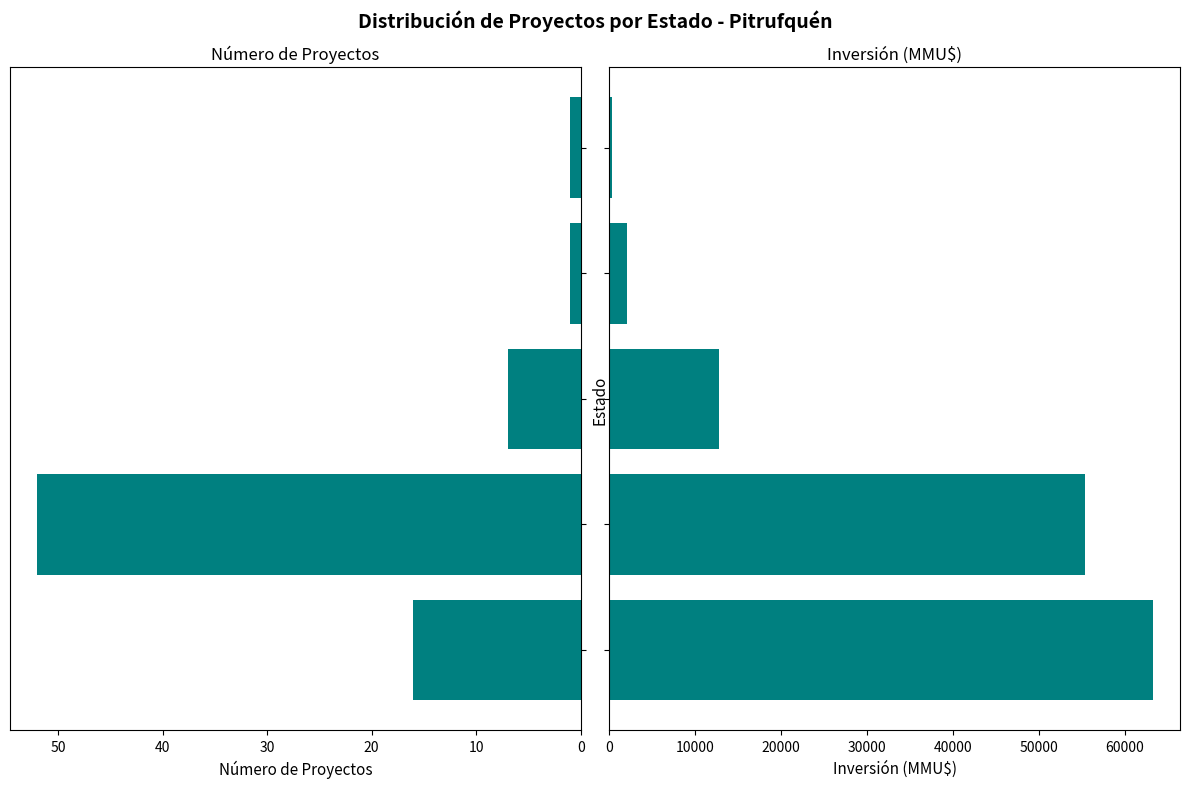

At how many categories does at least one series exceed 18131?

2